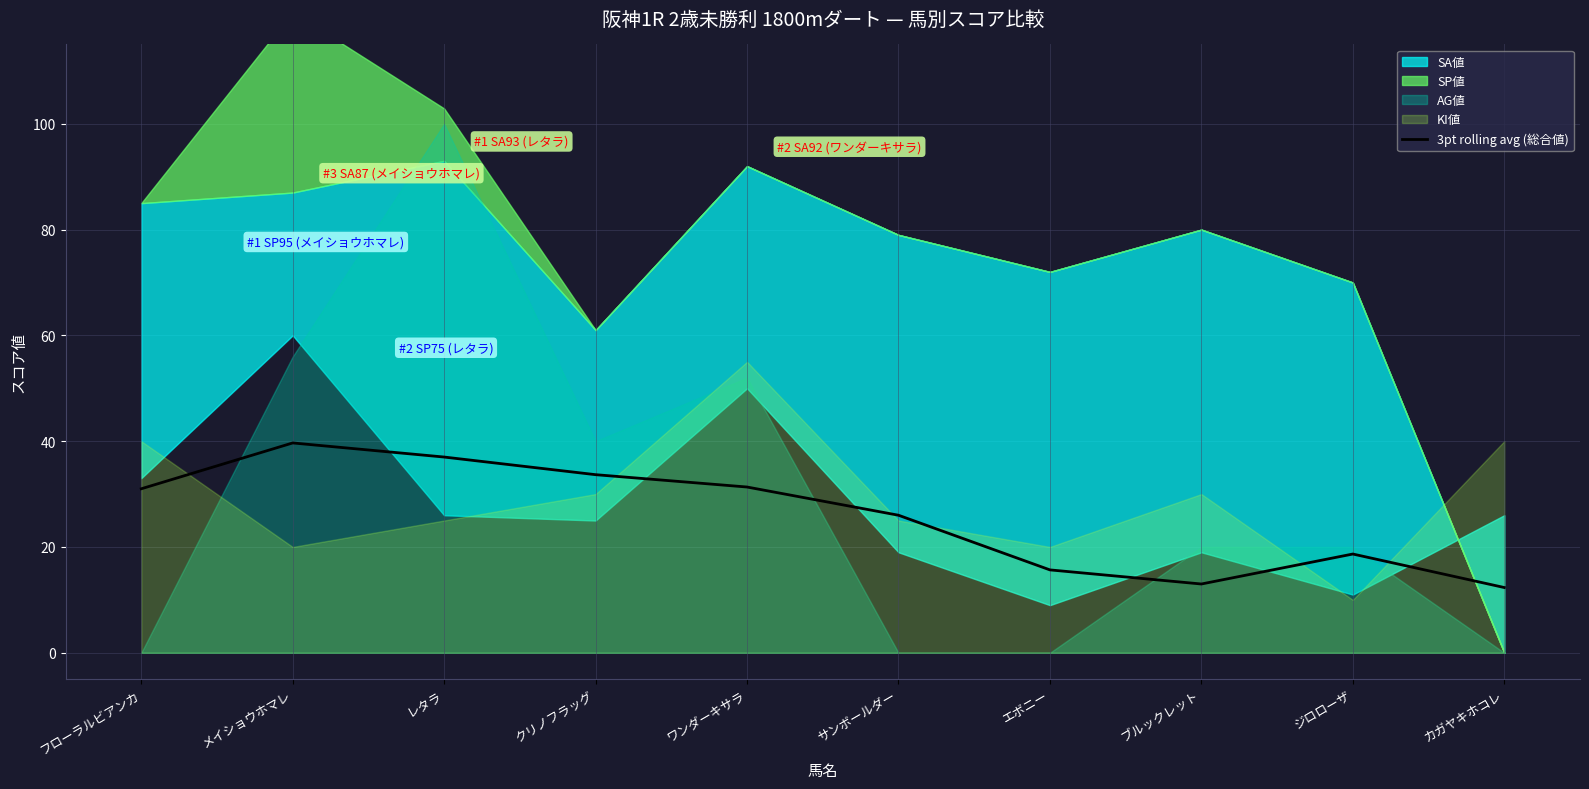

What is the label of the 8th point from the right?

レタラ